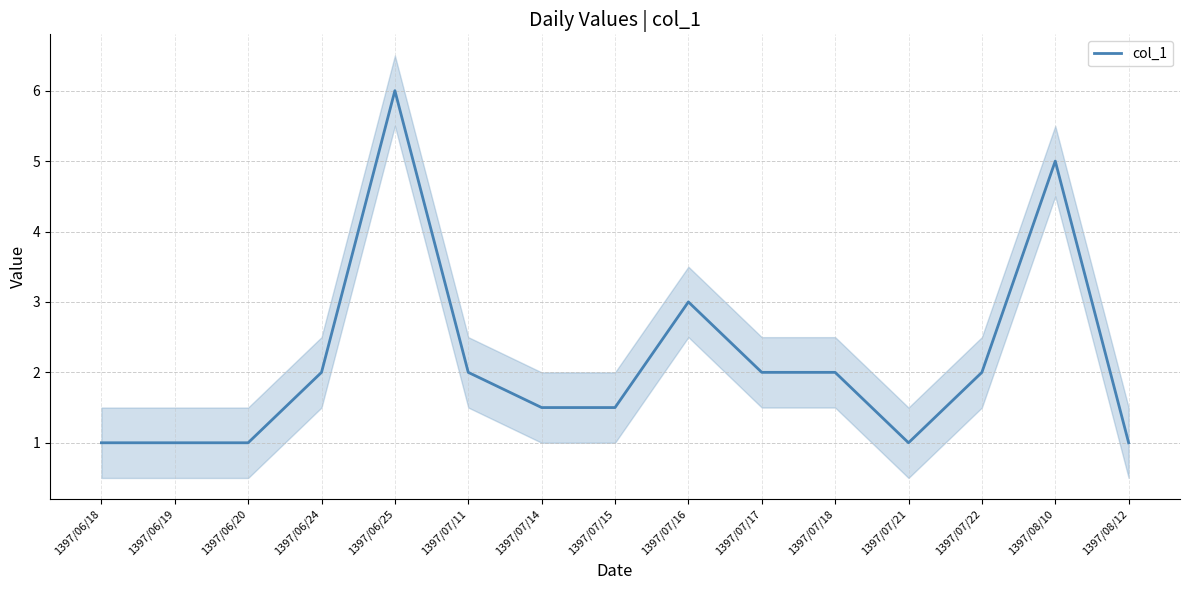

What is the difference between the second highest and minimum values?

4.0